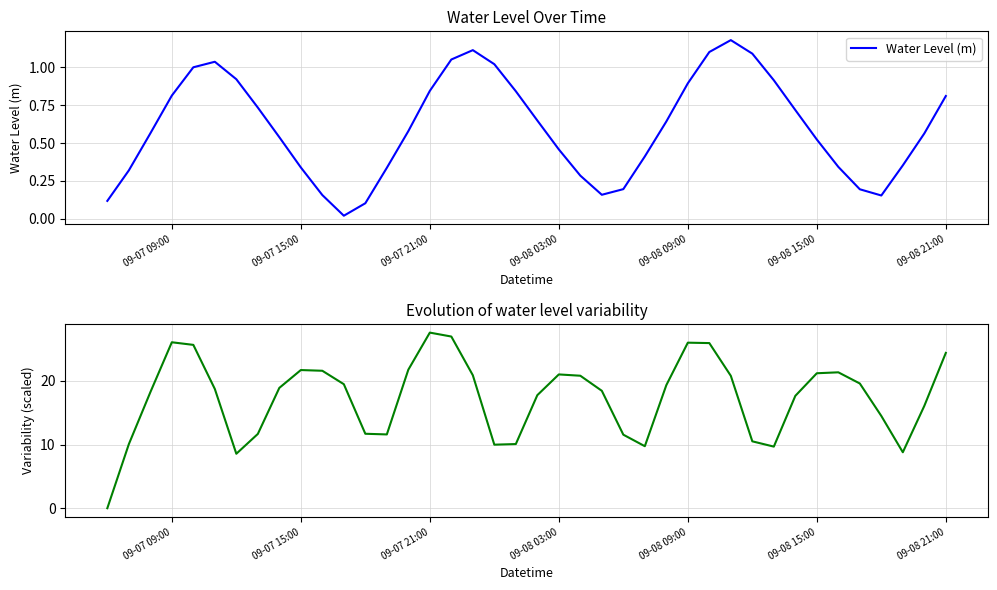

What is the sum of all Water Level (m) values?

24.1